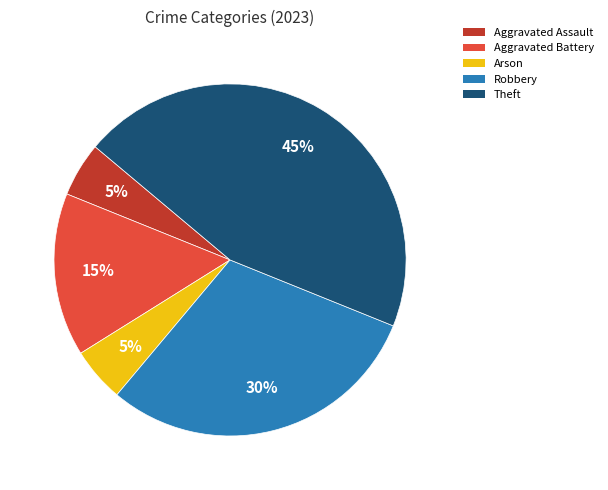

To the nearest percent, what is the average slice percentage?

20%